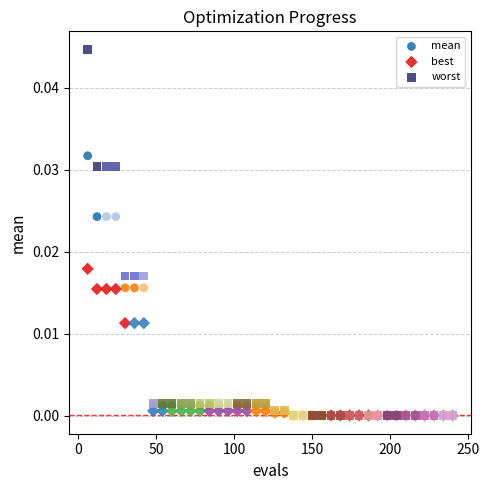

Which series reaches the maximum Y coordinate?

worst